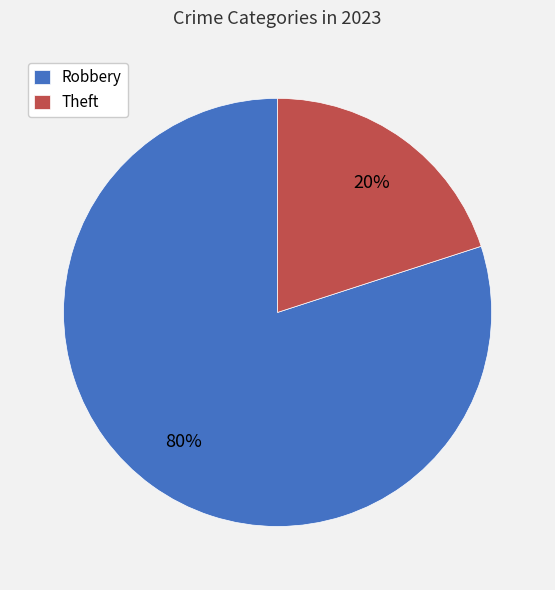

How many segments does this pie chart have?

2